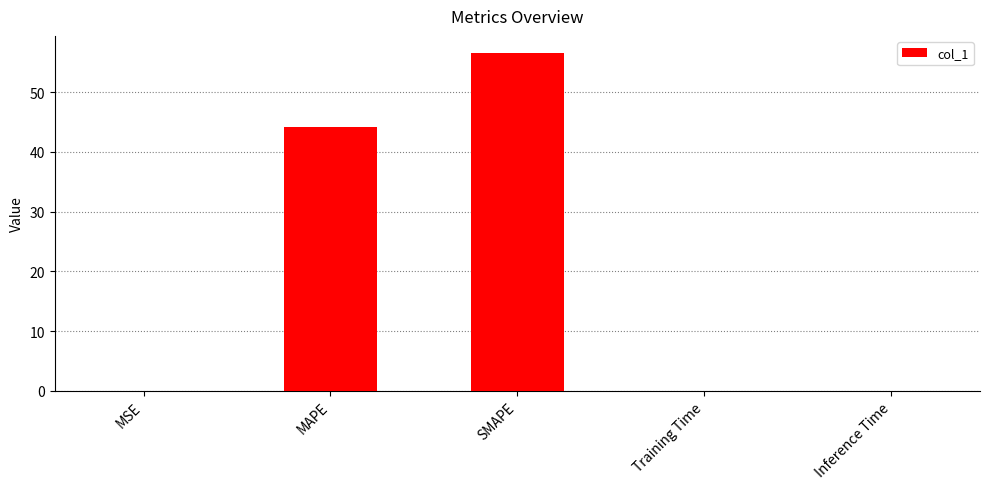

Are the bars horizontal?

No